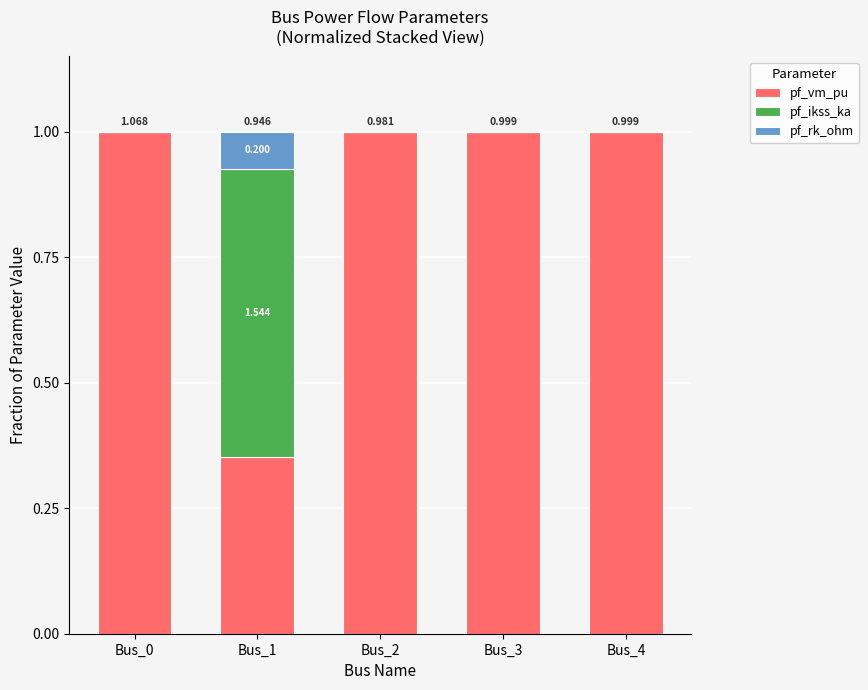

The value of pf_ikss_ka at Bus_1 is 0.6. True or false?

True